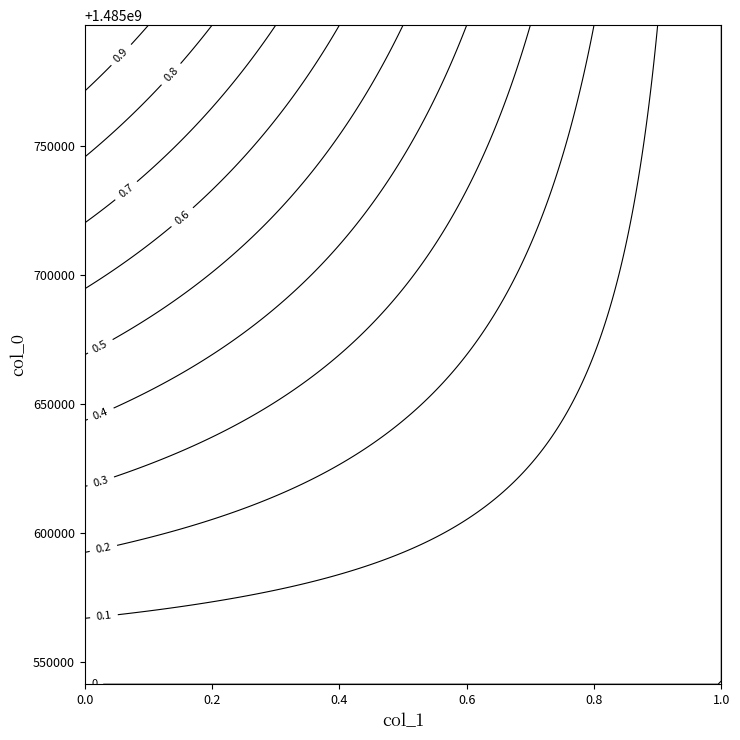

Reading left to right, extract all data points from this chart.

1485541435: 0	0
1485797029: 1	0